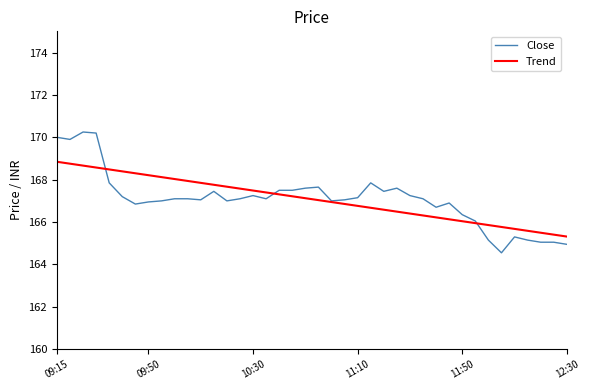

Which series has the widest spread of values?

Close